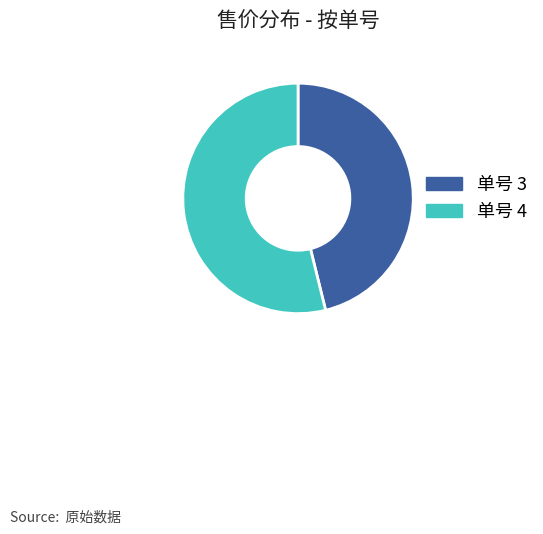

Does any single category account for the majority?

Yes